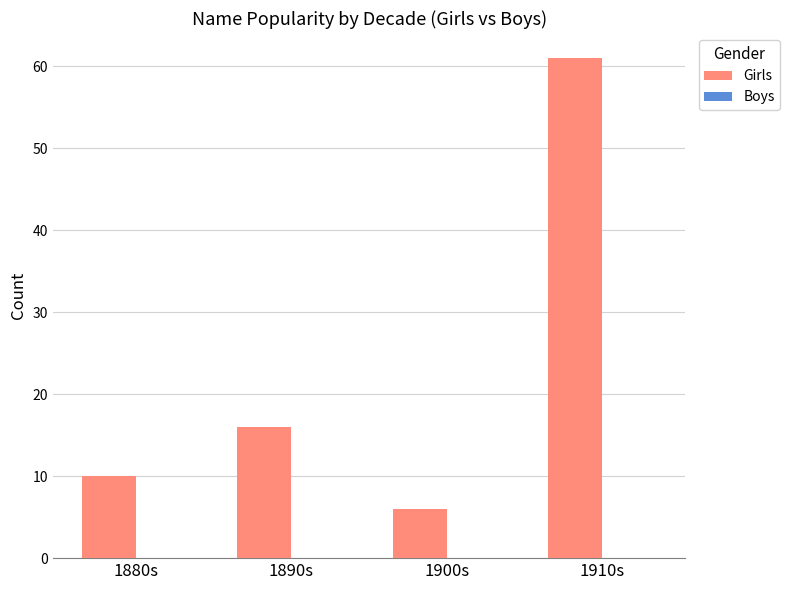

Reading right to left, extract all data points from this chart.

1910s=61	1900s=6	1890s=16	1880s=10